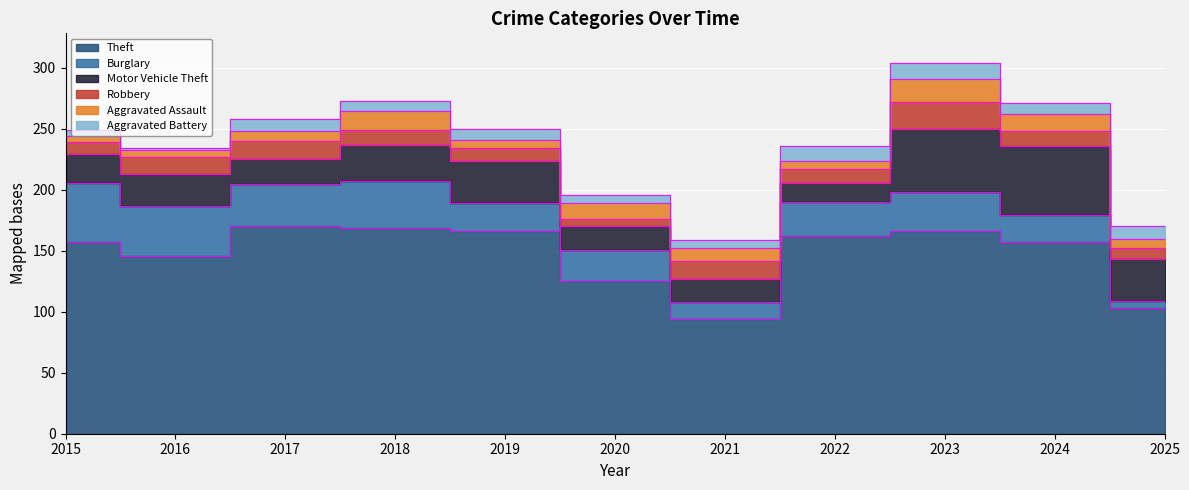

Is it true that Aggravated Assault equals 10 at 2021?

True